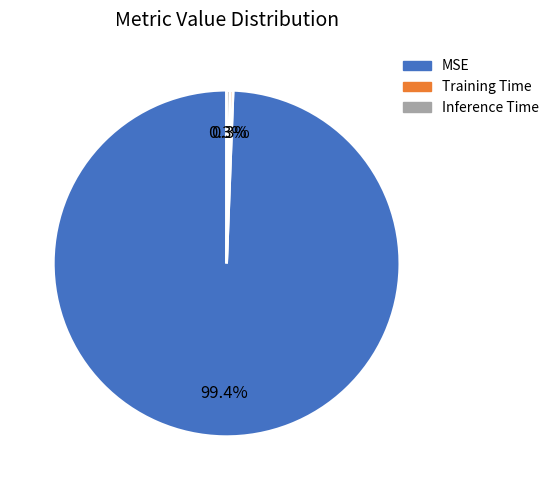

Which slice is the largest?

MSE